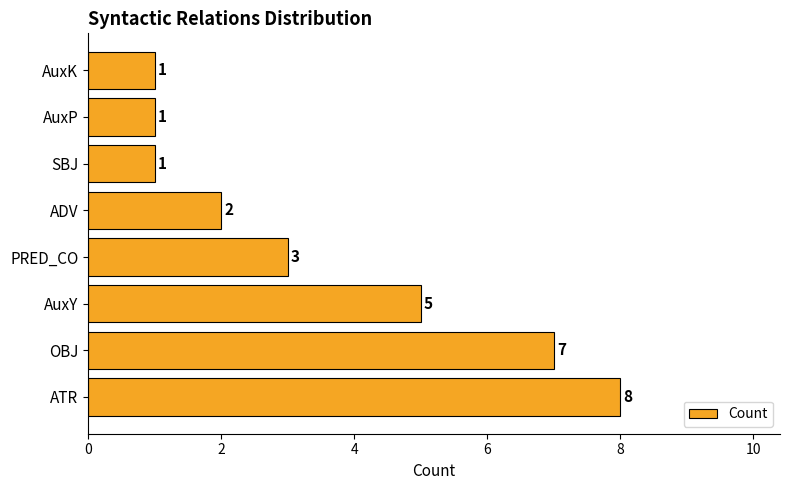

Count the values in the range 1 to 7.

7